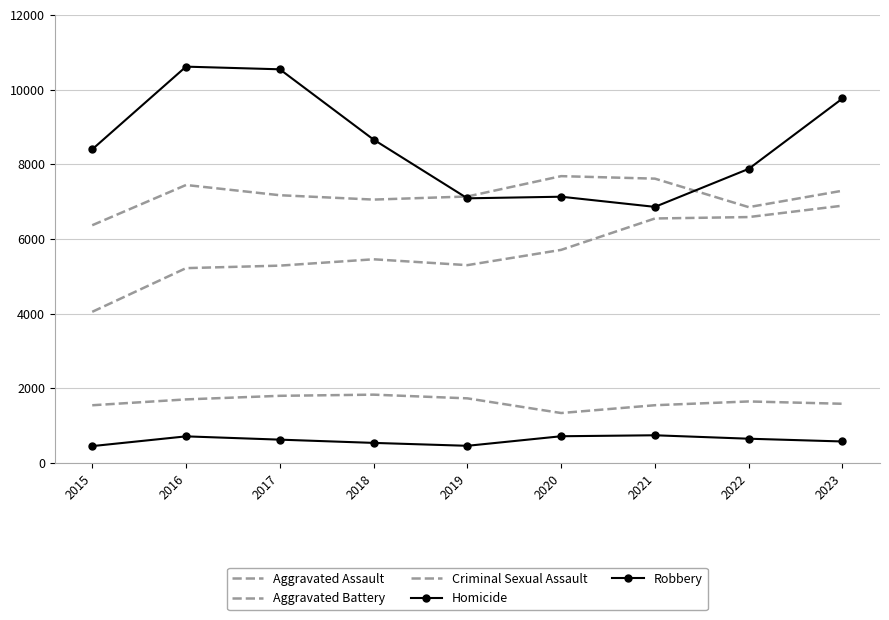

Where is the first local maximum for Aggravated Battery?

2016